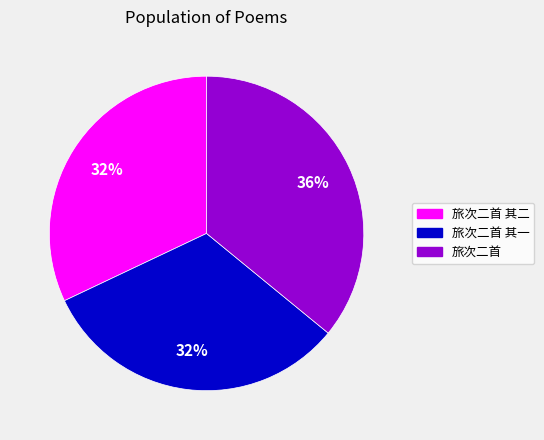

Which has a higher value, 旅次二首 其一 or 旅次二首?

旅次二首